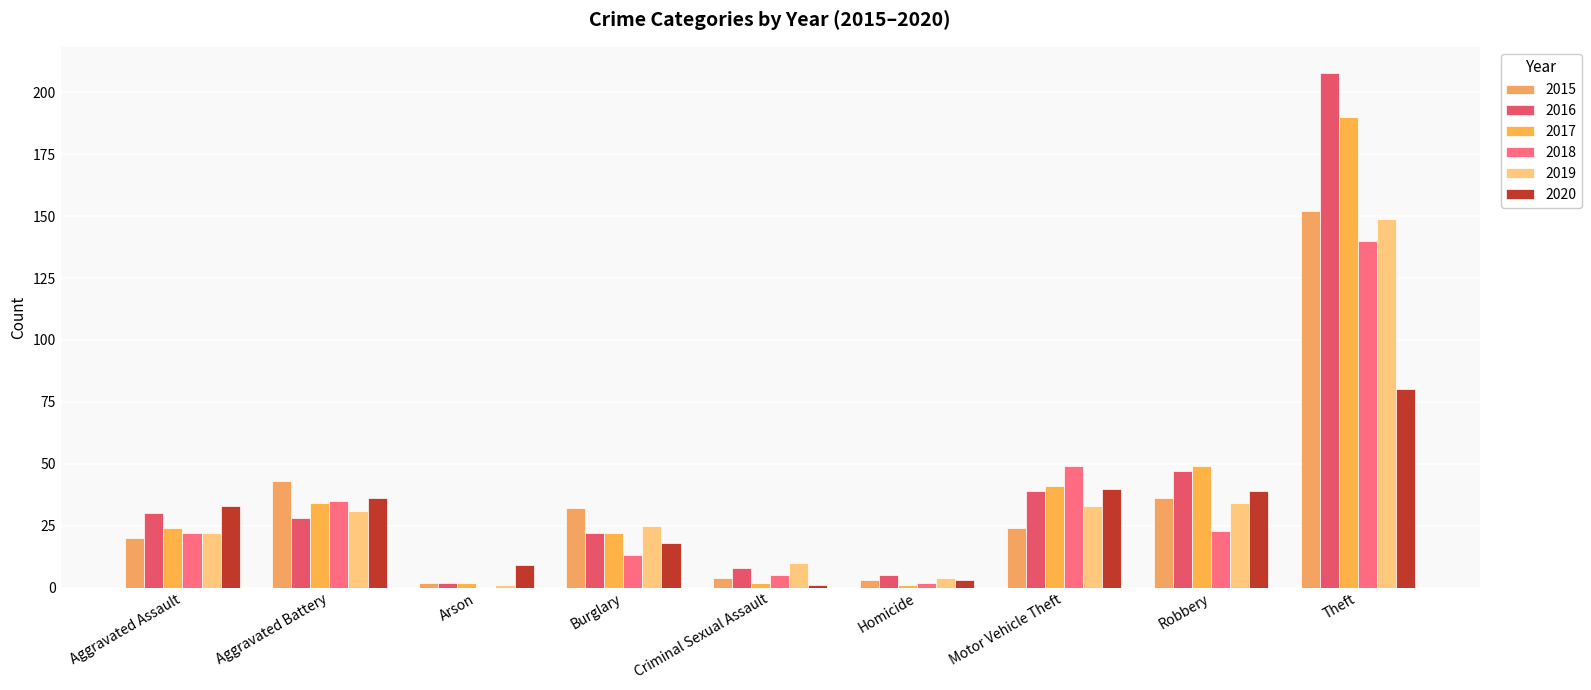

Which label corresponds to the smallest value in the chart?

Arson